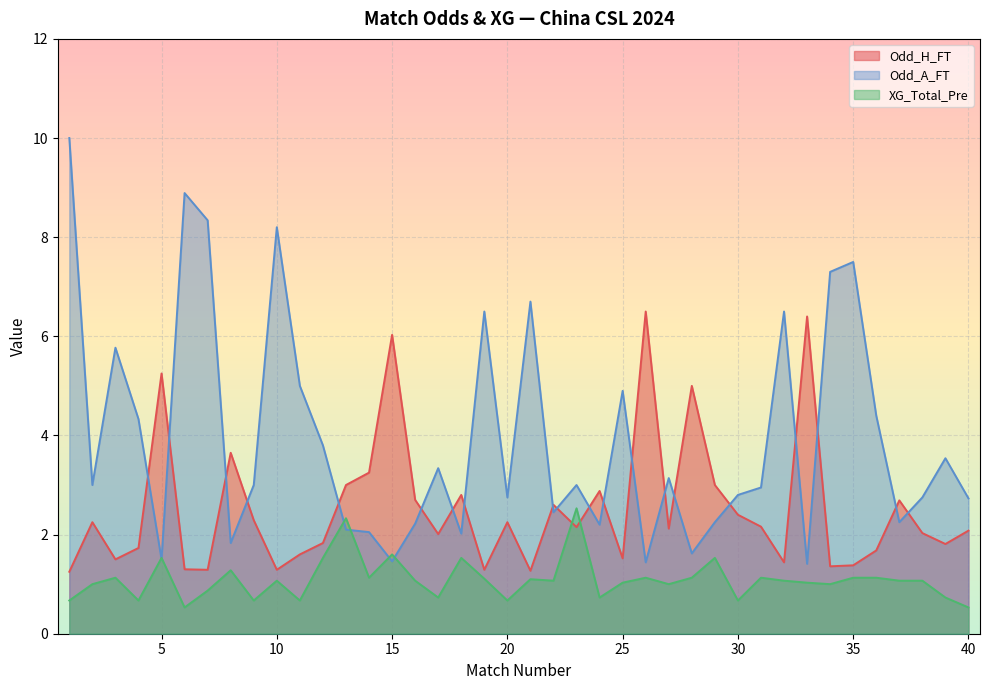

At which label is XG_Total_Pre closest to 1?

2